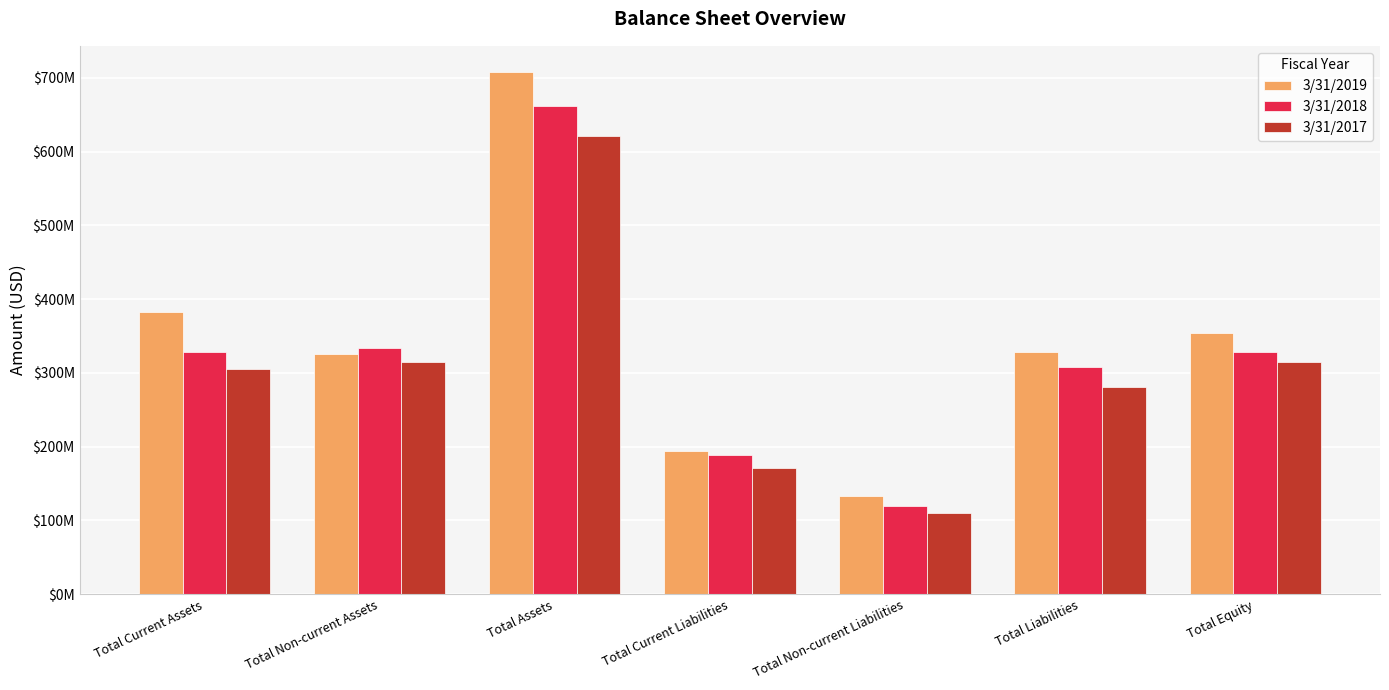

Which series has the largest range (max minus min)?

3/31/2019